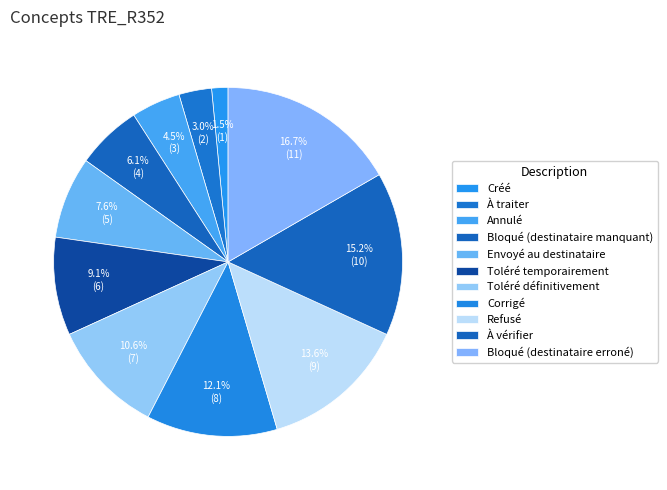

How many segments does this pie chart have?

11